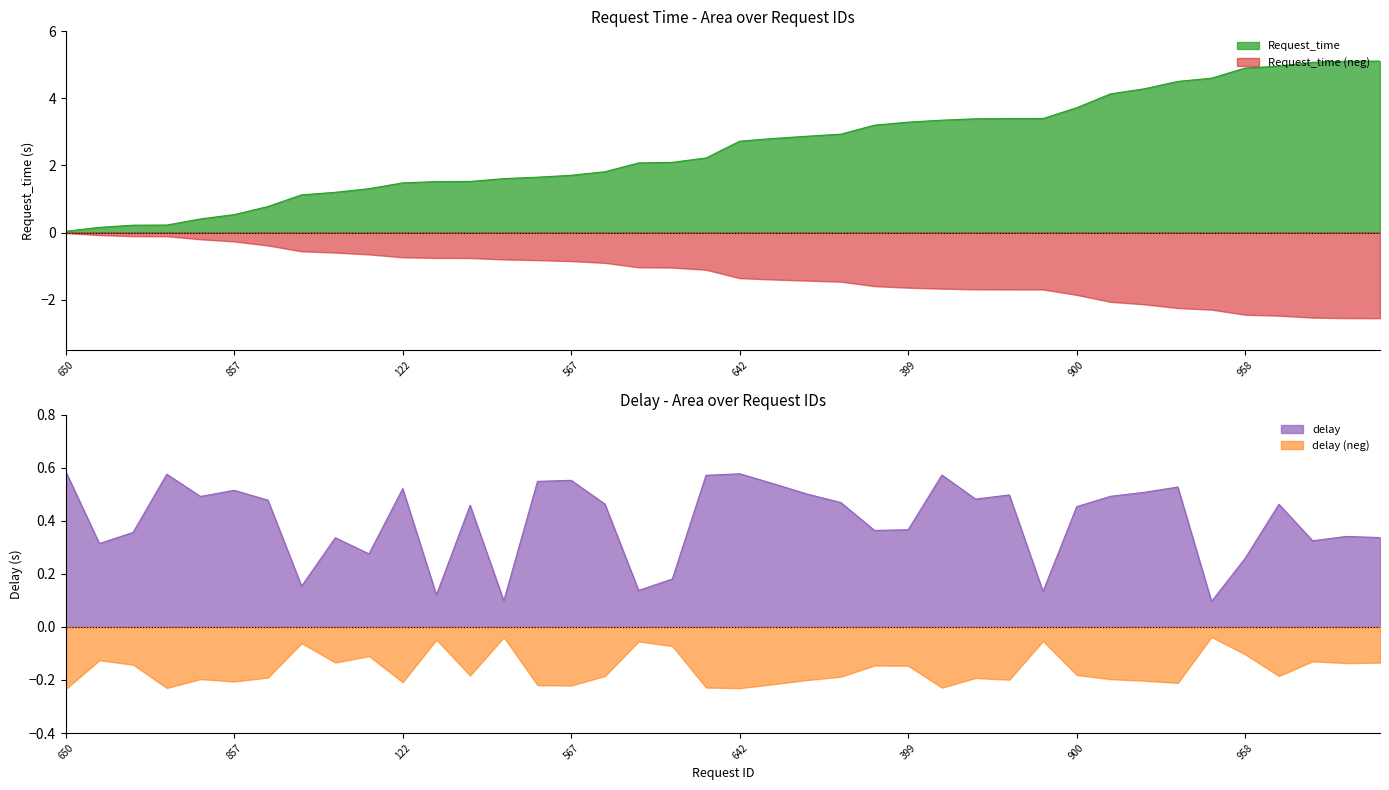

What is the sum of the delay values at 350 and 399?

0.8